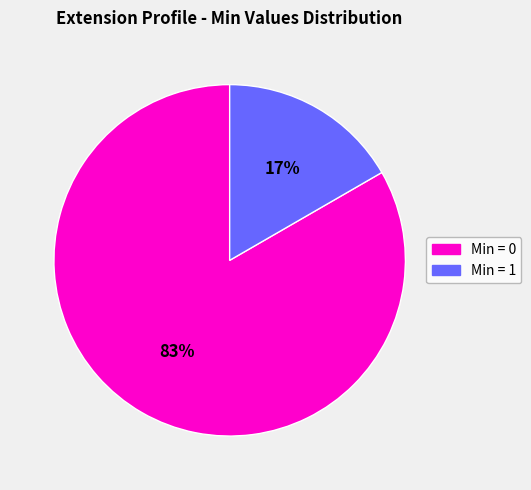

Is there any slice that represents more than half of the pie?

Yes